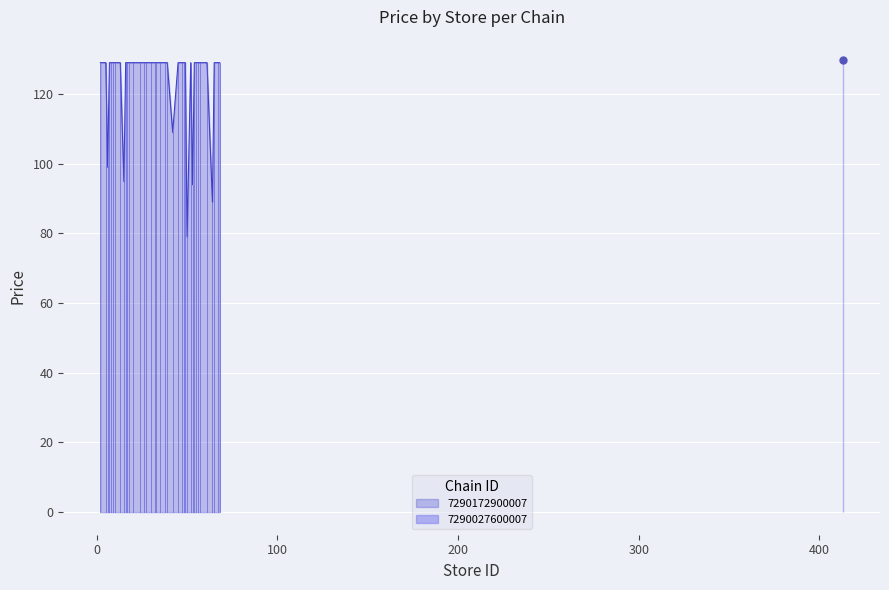

What is the minimum value for 7290172900007?

79.0